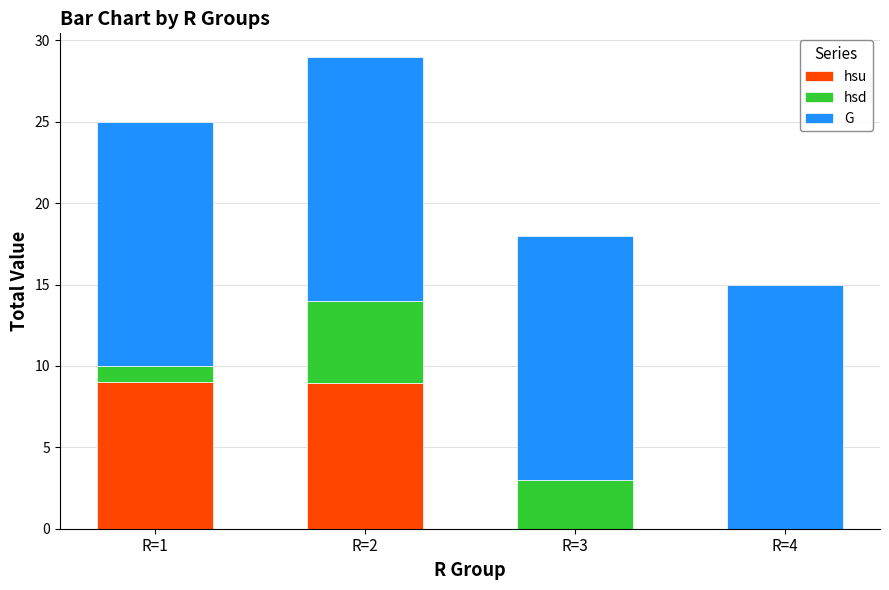

The hsu series shows 9.0 at R=2. True or false?

True